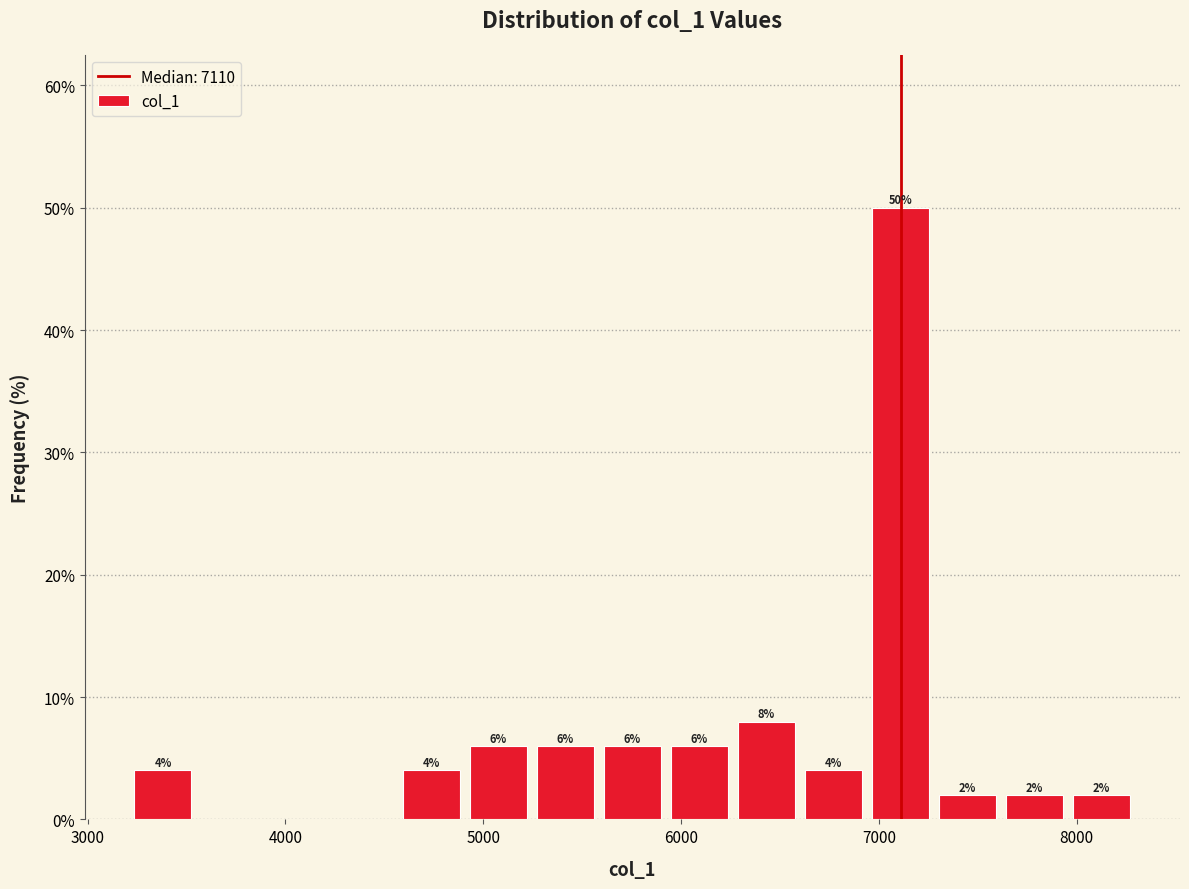

Around what value on the x-axis is the tallest bar? Give the approximate position of its centre, as read against the axis.

7100